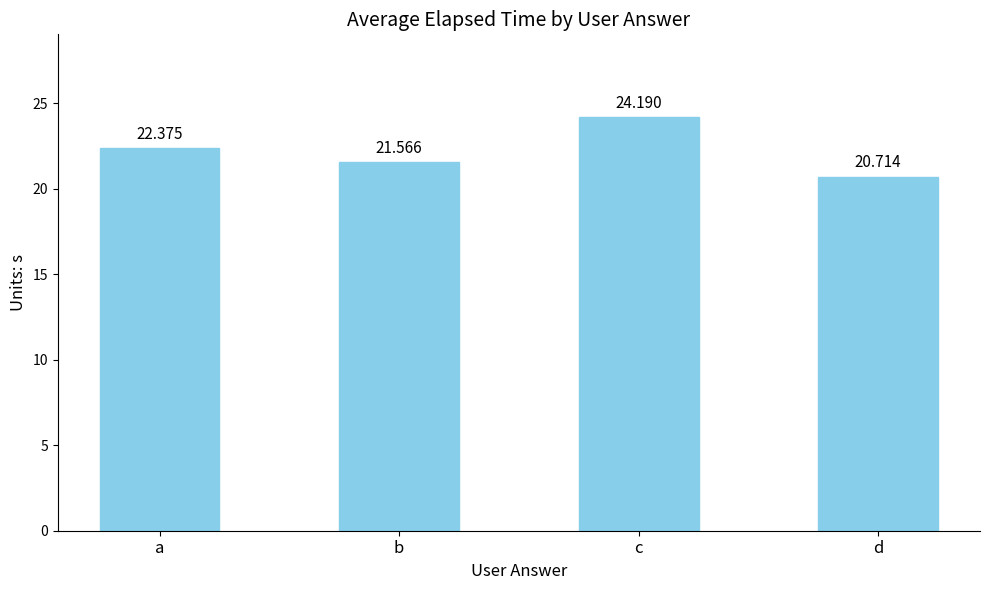

Approximately how many times larger is the value at a compared to c?

0.9